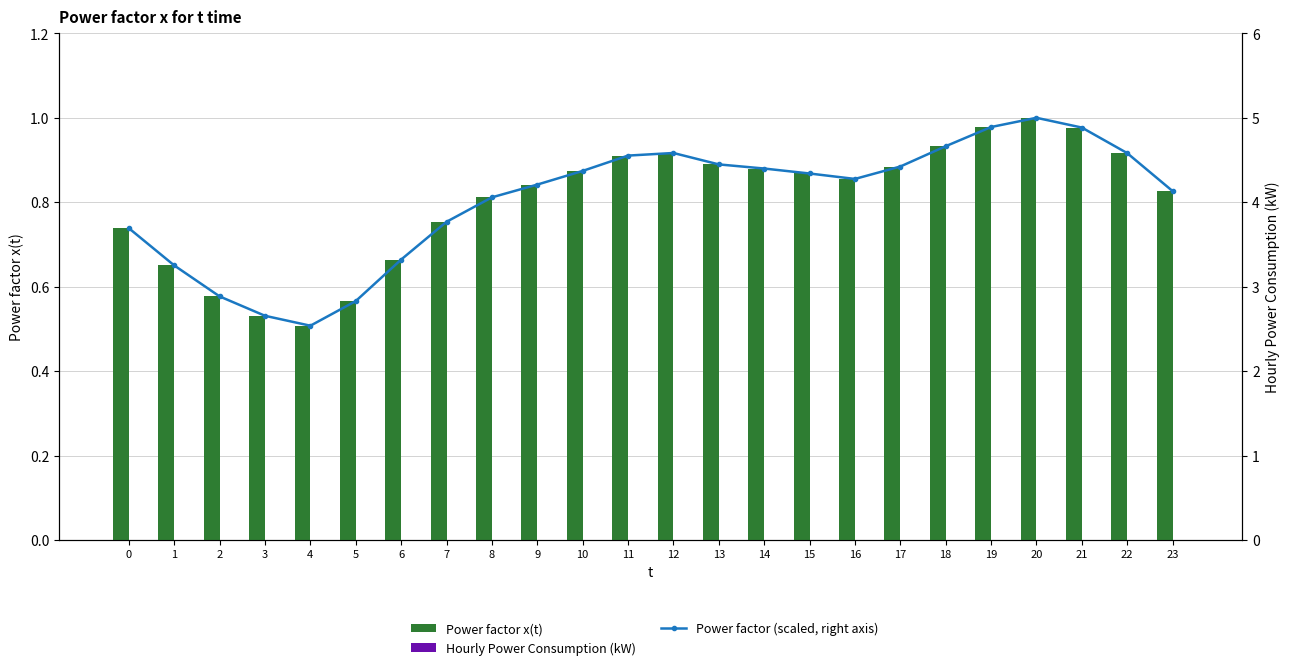

Are the bars horizontal?

No